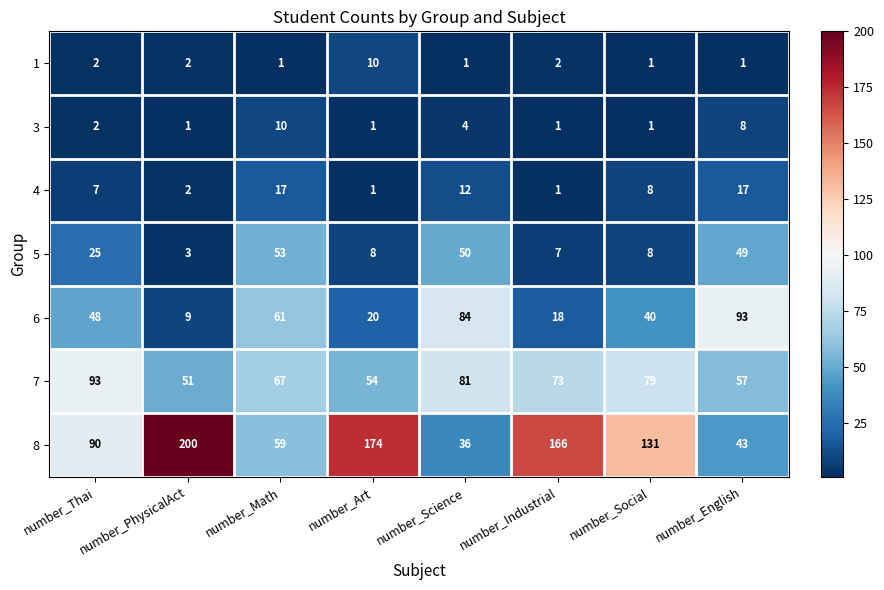

Which series has the largest total across all categories?

8